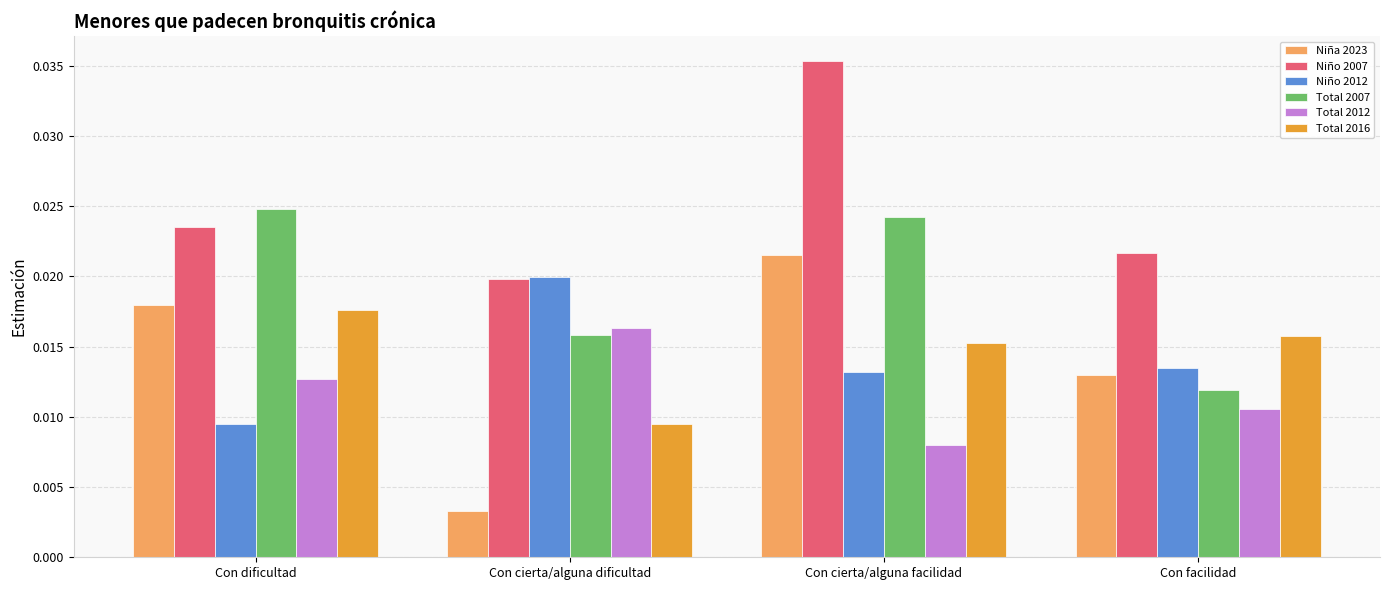

At which label does Total 2007 reach its minimum?

Con facilidad